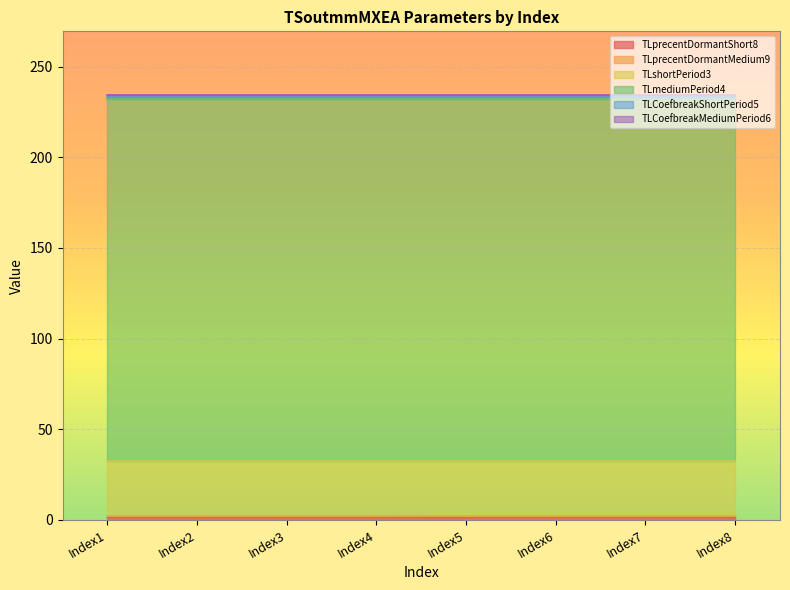

What is the greatest value displayed?

200.0